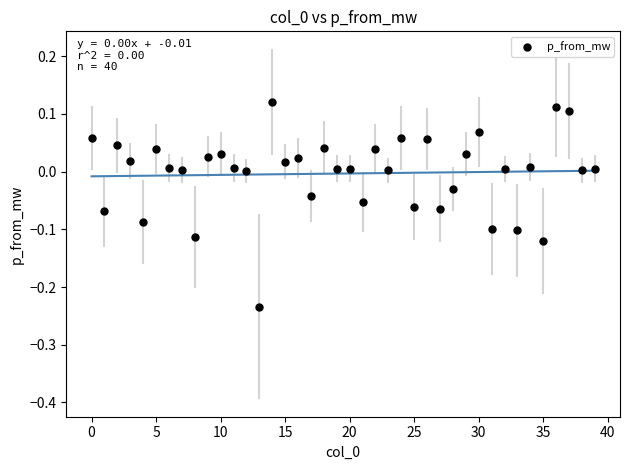

What is the range of Y values (max minus min)?

0.4